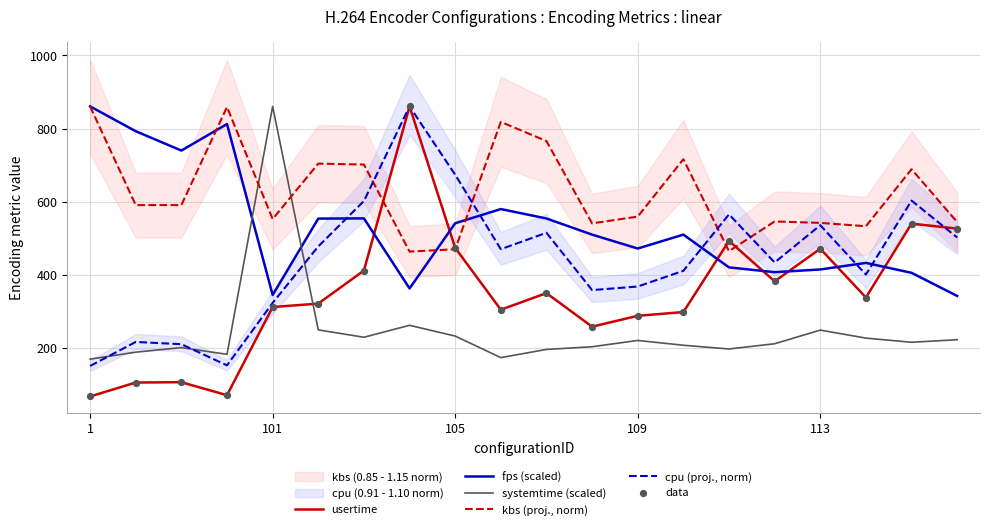

At how many categories does at least one series exceed 494?

20